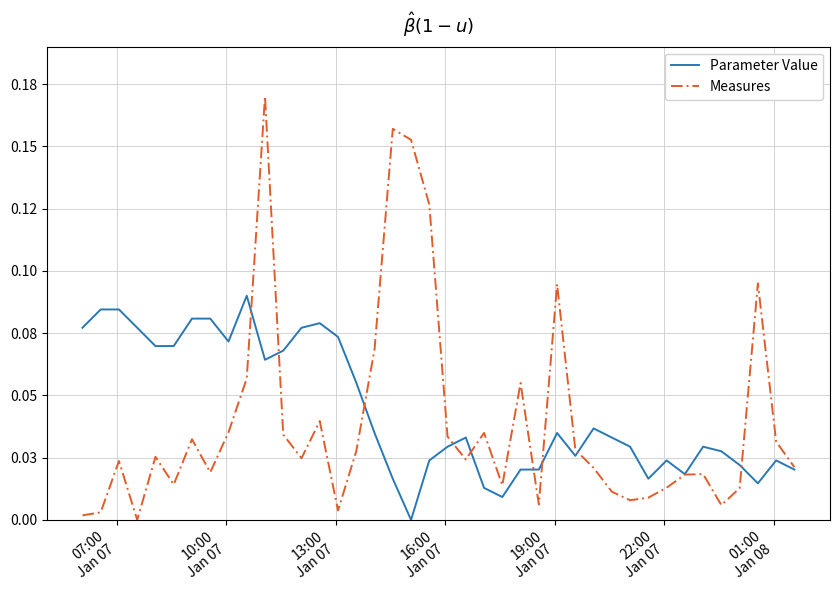

Does the chart display data point markers on the line(s)?

No